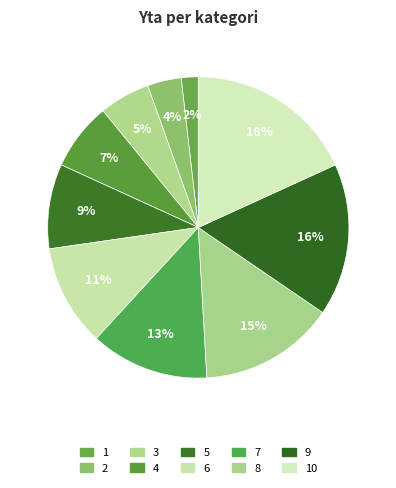

Count the number of slices in the pie.

10